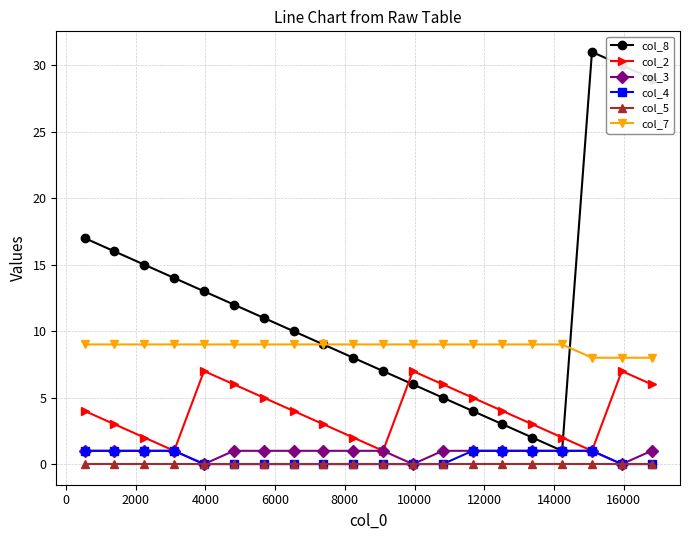

True or false: col_2 has more than 0 points higher than both neighbors.

True